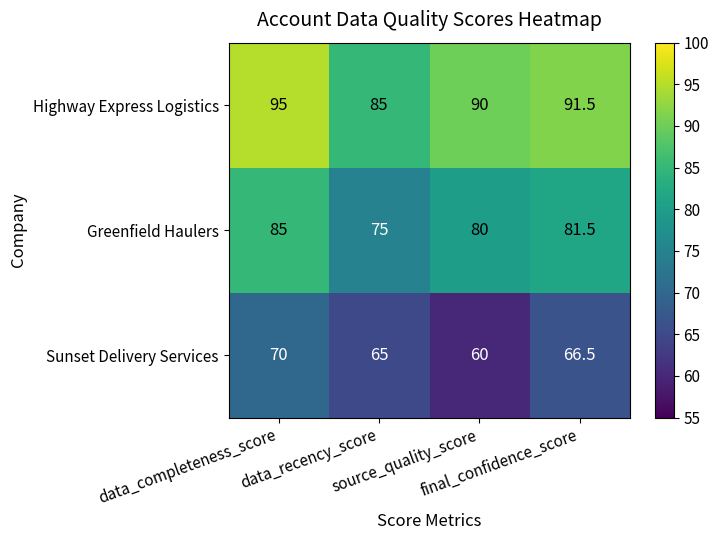

What is the greatest value displayed?

95.0